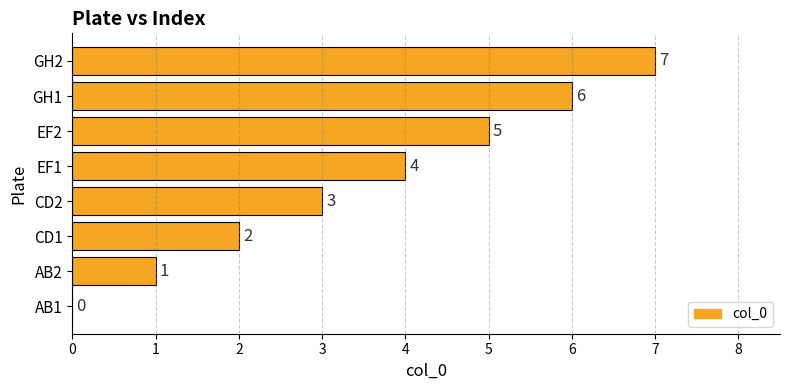

Which label corresponds to the largest value in the chart?

GH2